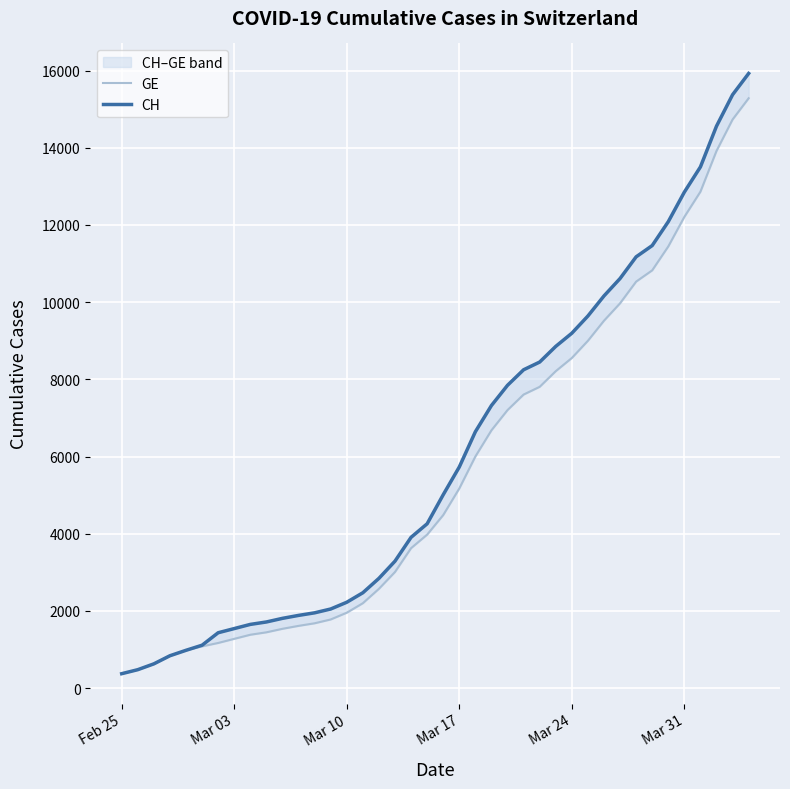

Rank the series by their maximum value, from lowest to highest.

GE, CH